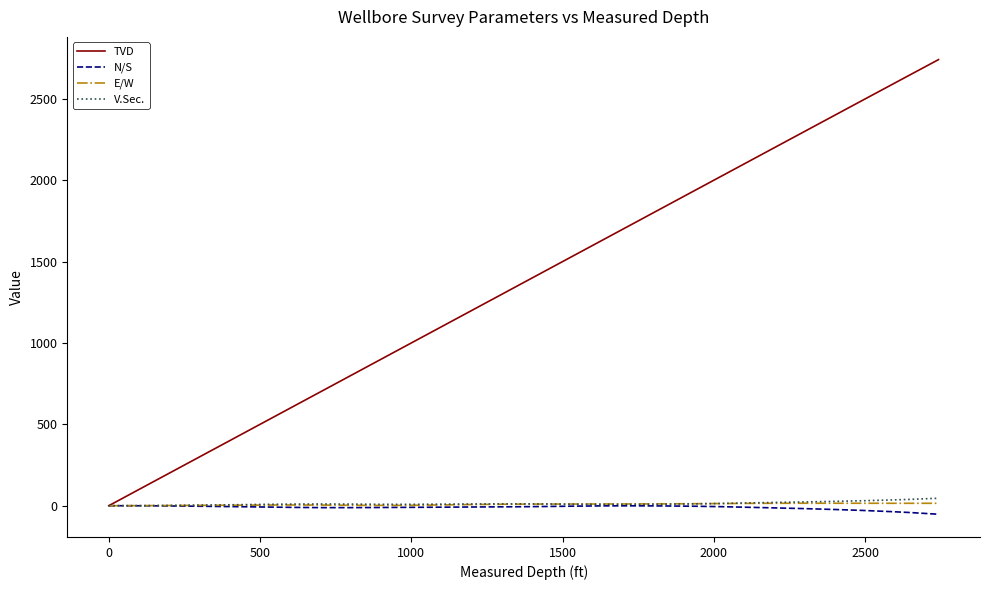

Which series has the widest spread of values?

TVD